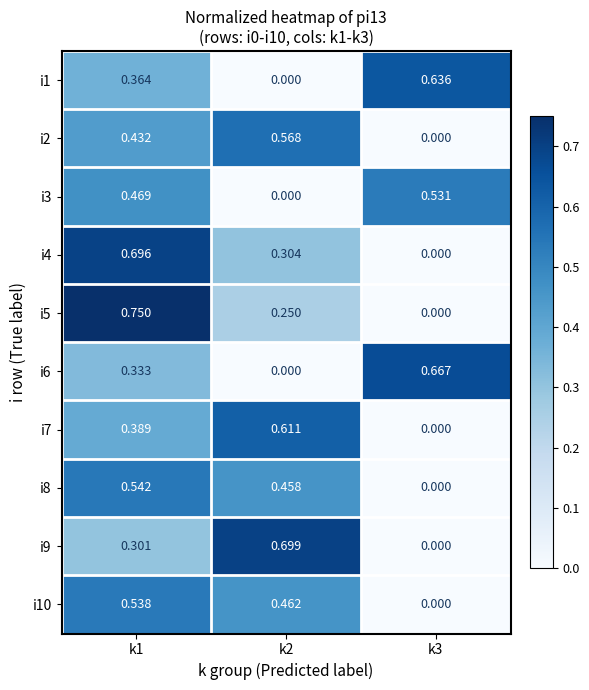

Is the value of i2 at k1 greater than the value of i7 at k1?

Yes